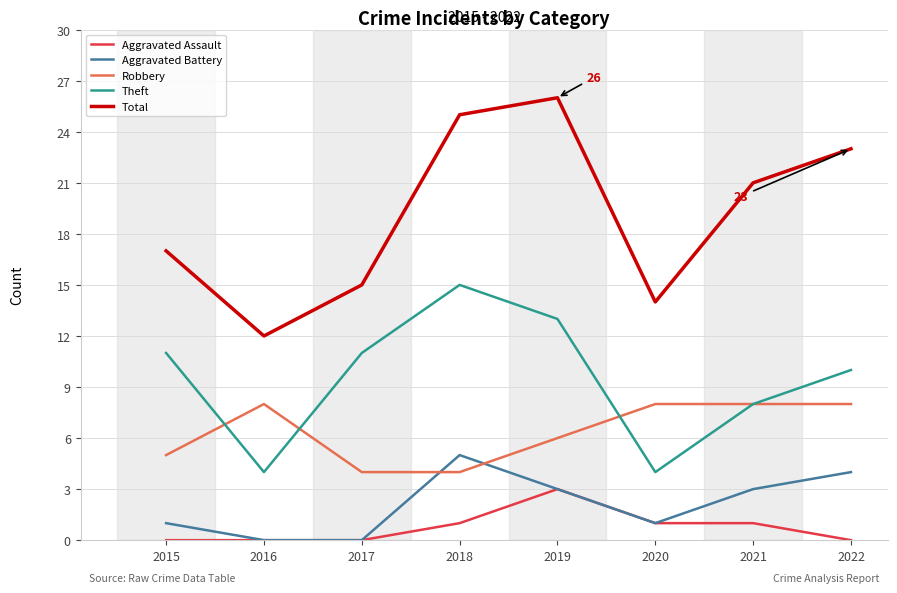

True or false: Theft has a value of 3 at 2020.

False